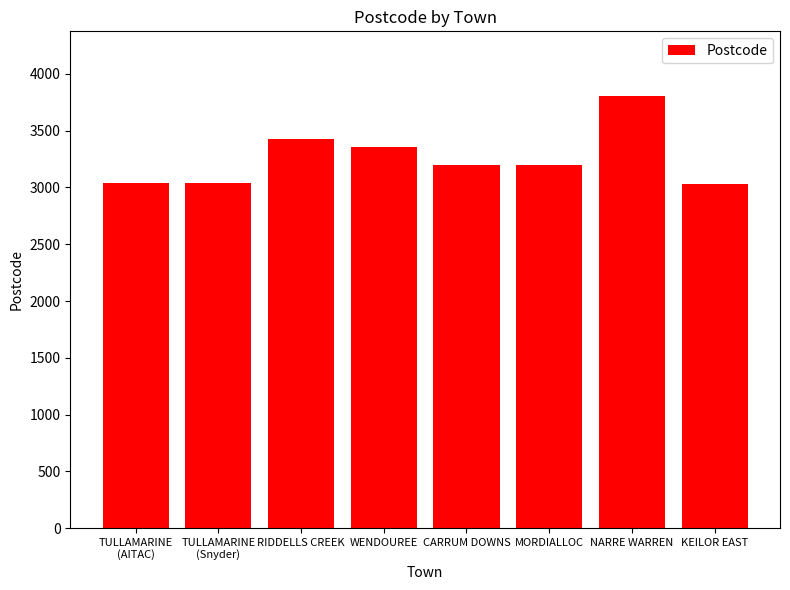

How many bars are there in total?

8